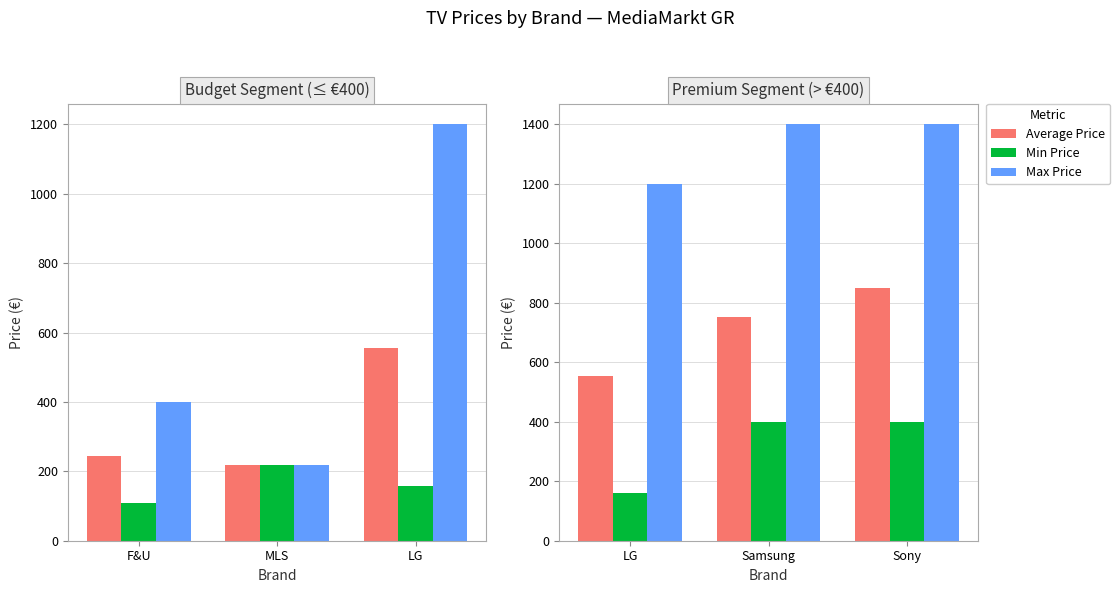

Is it true that Max Price equals 2368.1 at Sony?

False